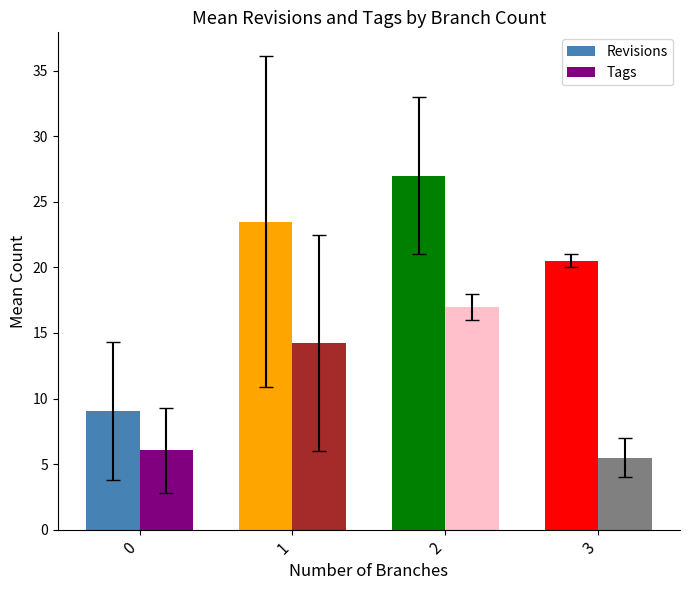

Count the number of categories in the chart.

4